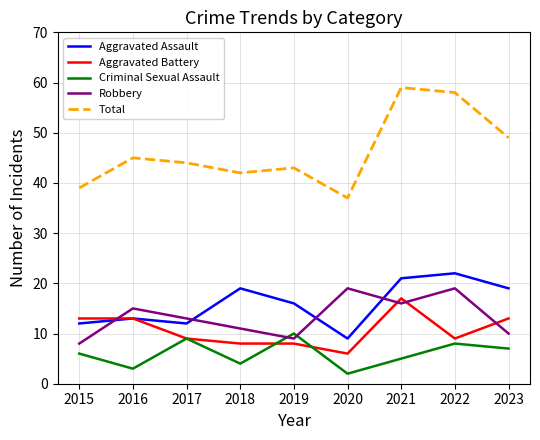

Reading left to right, transcribe all the data shown in this chart.

Aggravated Assault: 2015=12	2016=13	2017=12	2018=19	2019=16	2020=9	2021=21	2022=22	2023=19
Aggravated Battery: 2015=13	2016=13	2017=9	2018=8	2019=8	2020=6	2021=17	2022=9	2023=13
Criminal Sexual Assault: 2015=6	2016=3	2017=9	2018=4	2019=10	2020=2	2021=5	2022=8	2023=7
Robbery: 2015=8	2016=15	2017=13	2018=11	2019=9	2020=19	2021=16	2022=19	2023=10
Total: 2015=39	2016=45	2017=44	2018=42	2019=43	2020=37	2021=59	2022=58	2023=49